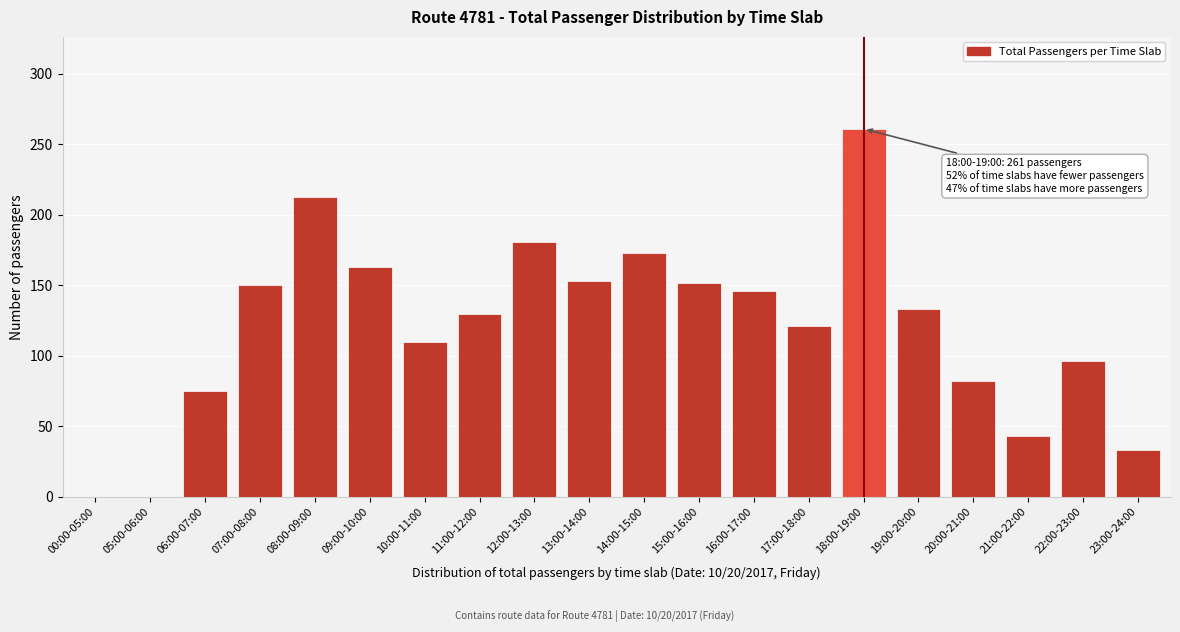

What is the change in value from 13:00-14:00 to 18:00-19:00?

+108